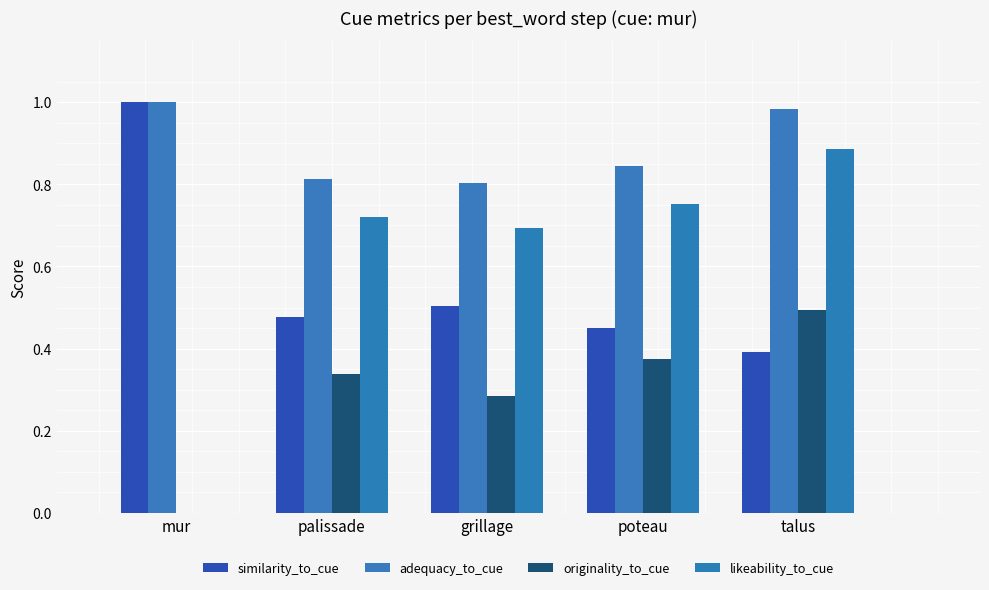

Reading left to right, list all the values displayed in this chart.

similarity_to_cue: 1.0	0.5	0.5	0.4	0.4
adequacy_to_cue: 1.0	0.8	0.8	0.8	1.0
originality_to_cue: 0.0	0.3	0.3	0.4	0.5
likeability_to_cue: 0.0	0.7	0.7	0.8	0.9